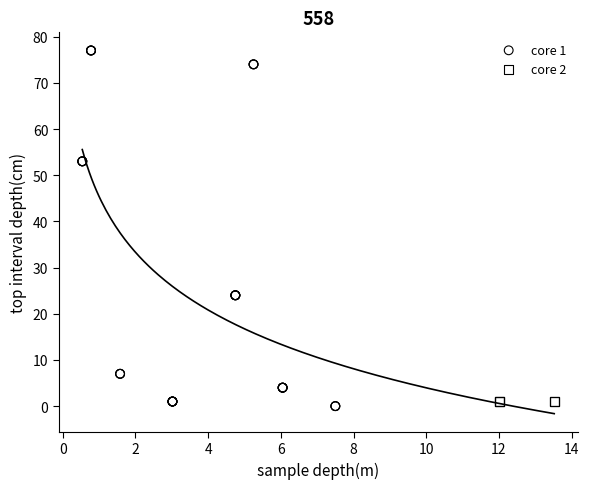

Which series contains the highest Y value?

core 1